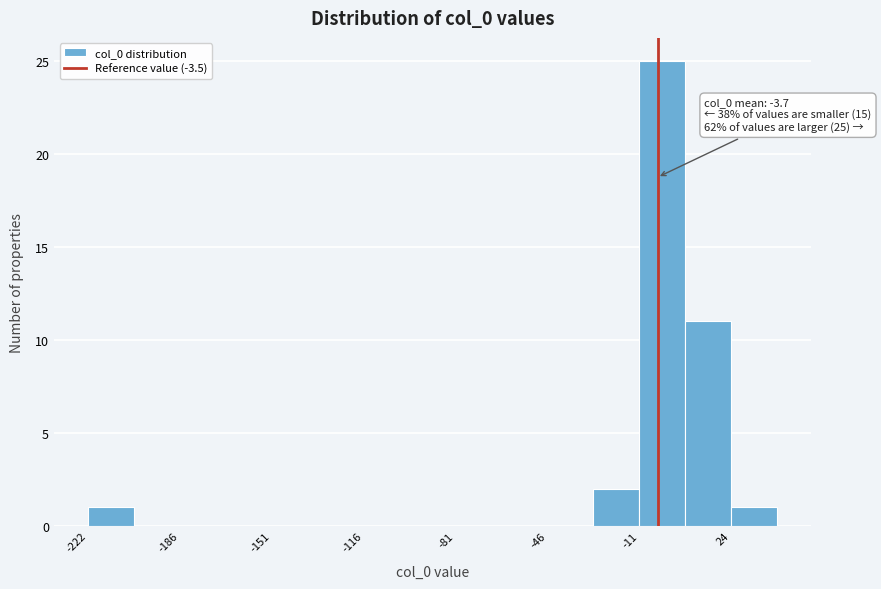

Read against the x-axis, roughly where is the centre of the tallest bar?

0